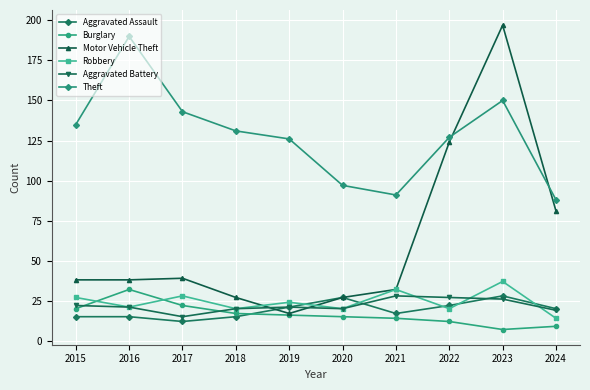

Reading left to right, transcribe all the data shown in this chart.

Aggravated Assault: 2015=15	2016=15	2017=12	2018=15	2019=21	2020=27	2021=17	2022=22	2023=28	2024=20
Burglary: 2015=20	2016=32	2017=22	2018=17	2019=16	2020=15	2021=14	2022=12	2023=7	2024=9
Motor Vehicle Theft: 2015=38	2016=38	2017=39	2018=27	2019=17	2020=27	2021=32	2022=124	2023=197	2024=81
Robbery: 2015=27	2016=21	2017=28	2018=20	2019=24	2020=20	2021=32	2022=20	2023=37	2024=14
Aggravated Battery: 2015=22	2016=21	2017=15	2018=20	2019=21	2020=20	2021=28	2022=27	2023=26	2024=19
Theft: 2015=135	2016=190	2017=143	2018=131	2019=126	2020=97	2021=91	2022=127	2023=150	2024=88